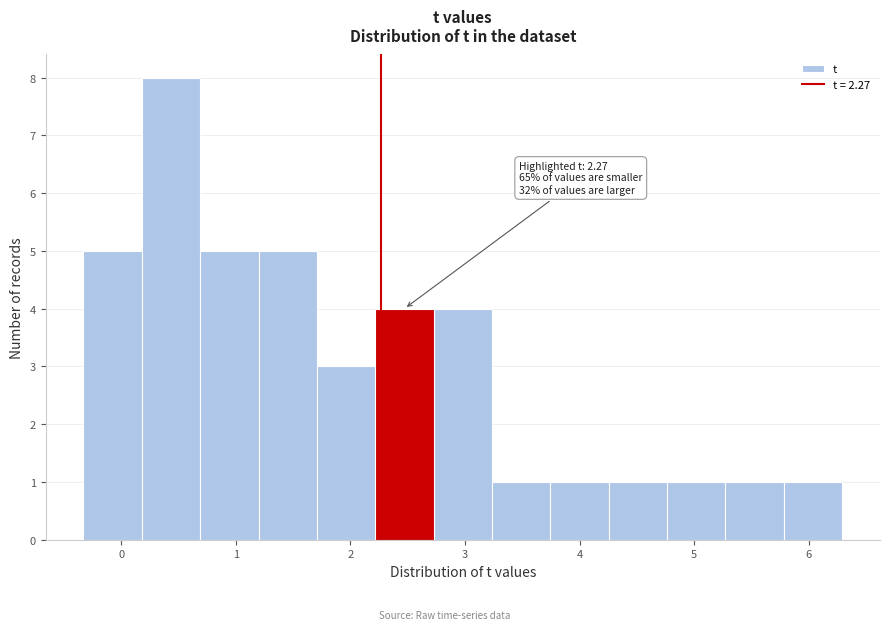

Which range on the x-axis has the tallest bar?

0.2 to 0.7